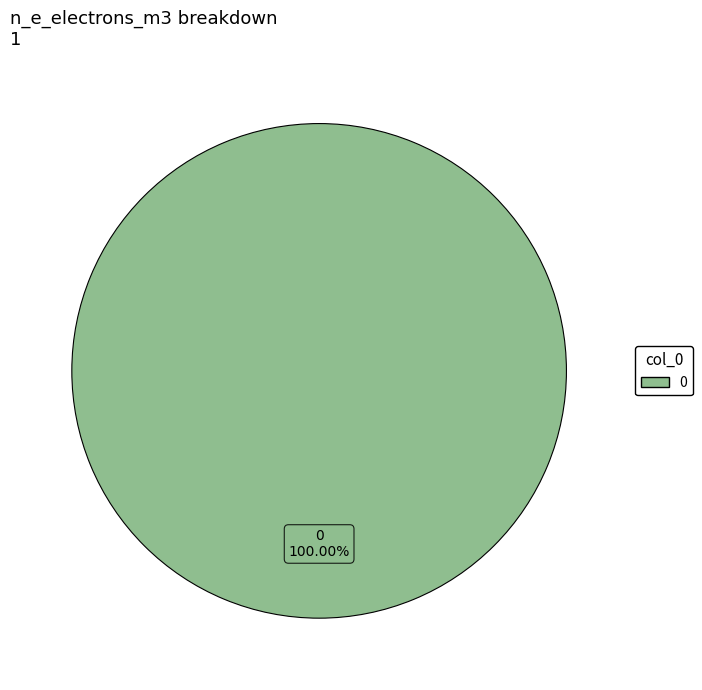

Does any single category account for the majority?

Yes